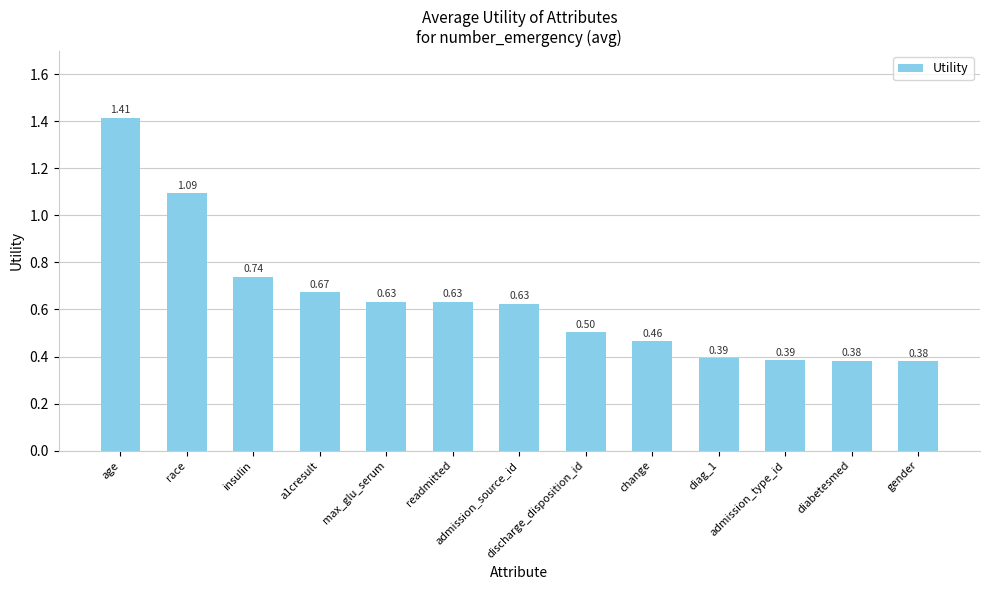

What is the difference between the maximum and second lowest values?

1.0